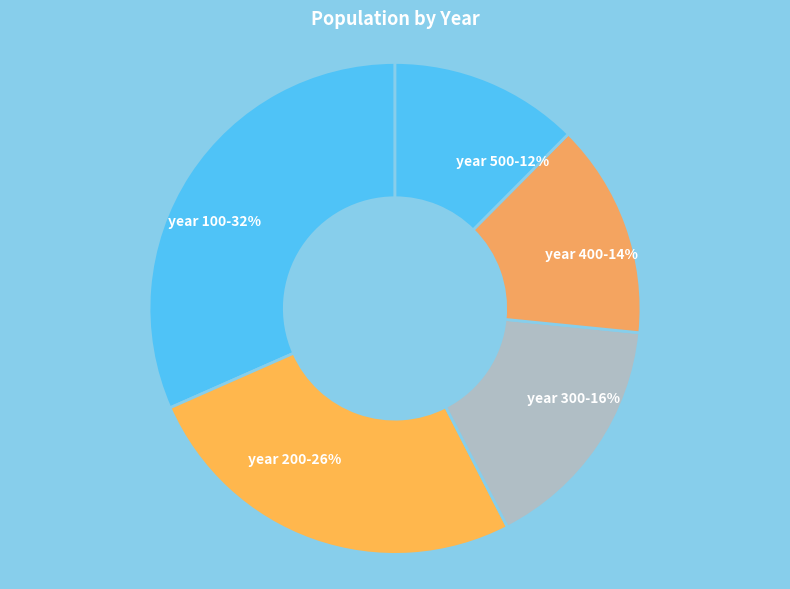

Which slice is the largest?

year 100